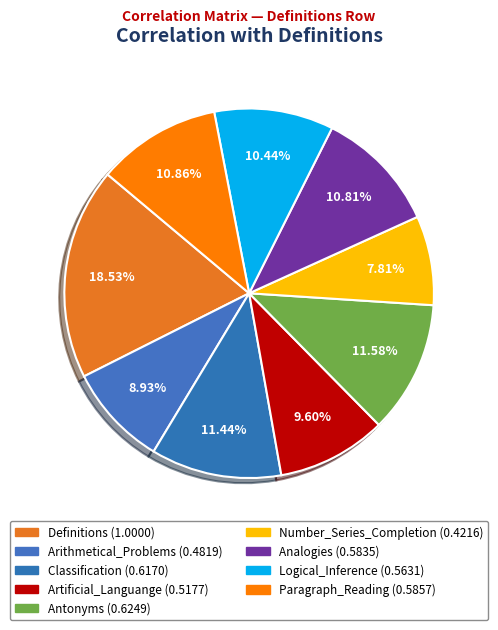

Is there a majority slice in this chart?

No